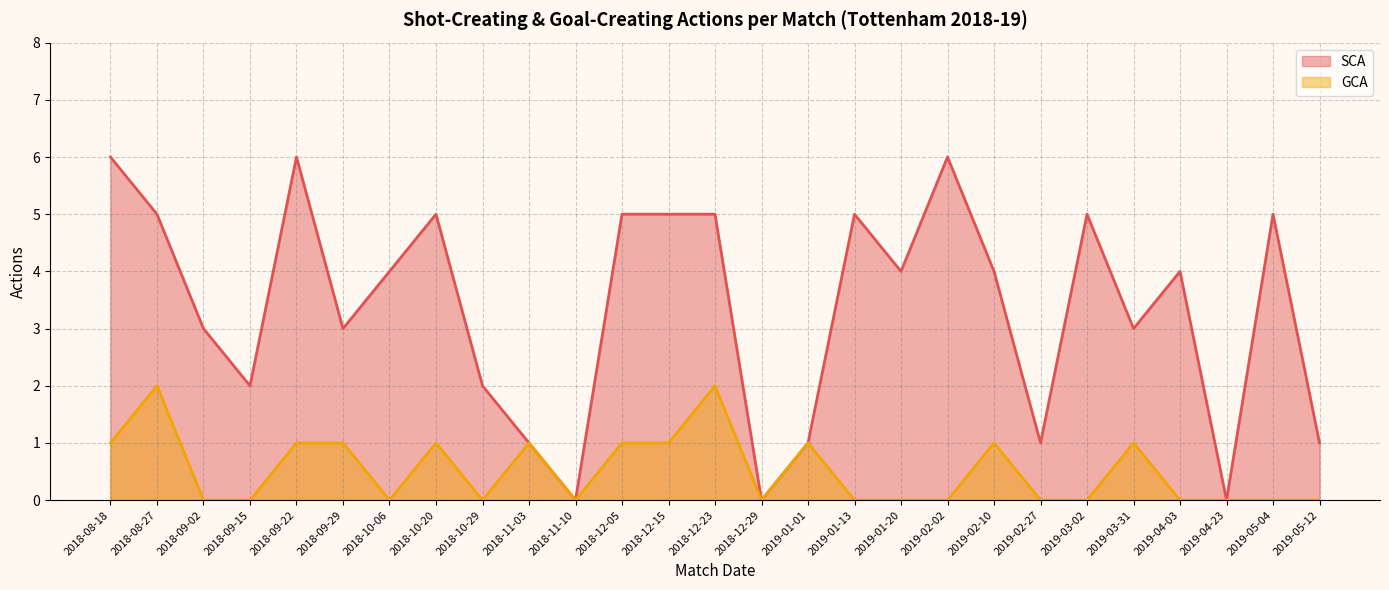

At which label does SCA first exceed 4?

2018-08-18